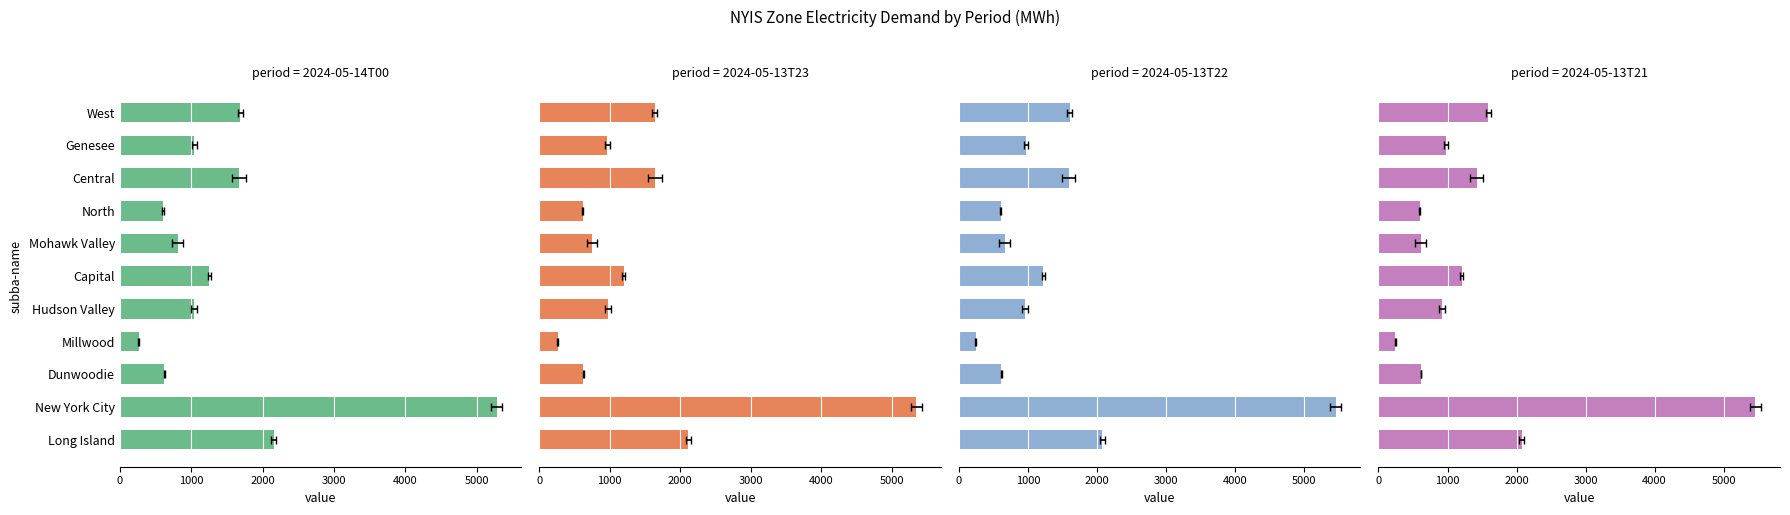

Rank the series at Millwood from lowest to highest value.

2024-05-13T22, 2024-05-13T21, 2024-05-13T23, 2024-05-14T00